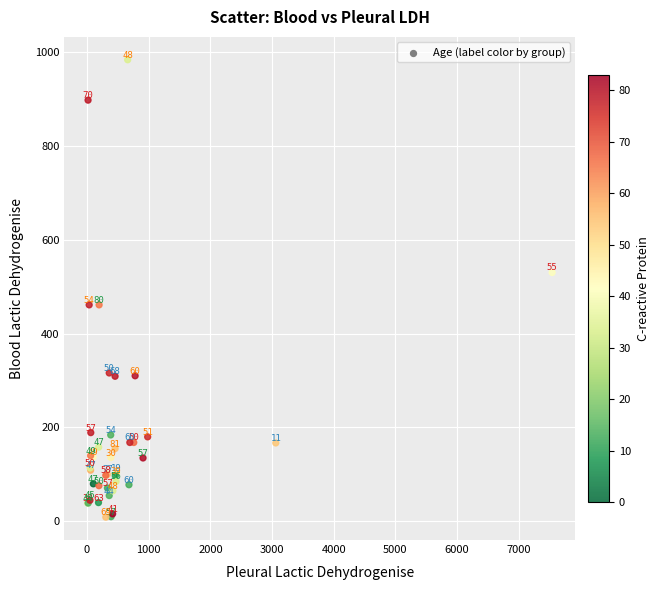

What Y value in the scatter plot is closest to 496?

530